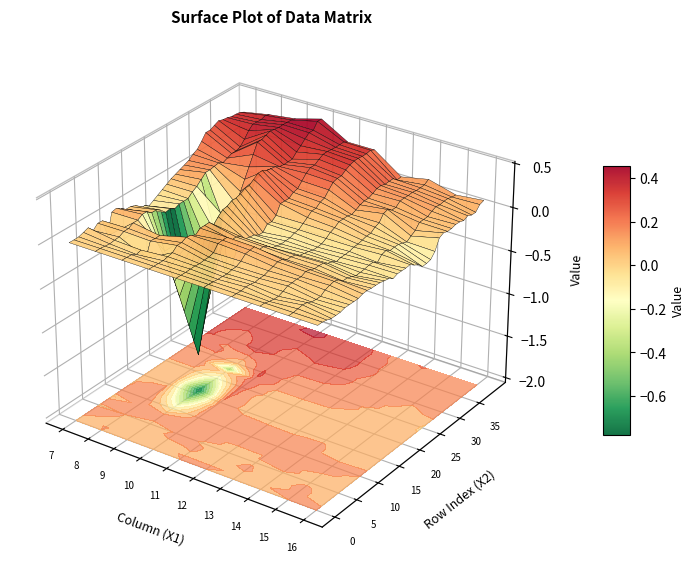

How many values in the 16 series are below 0?

24